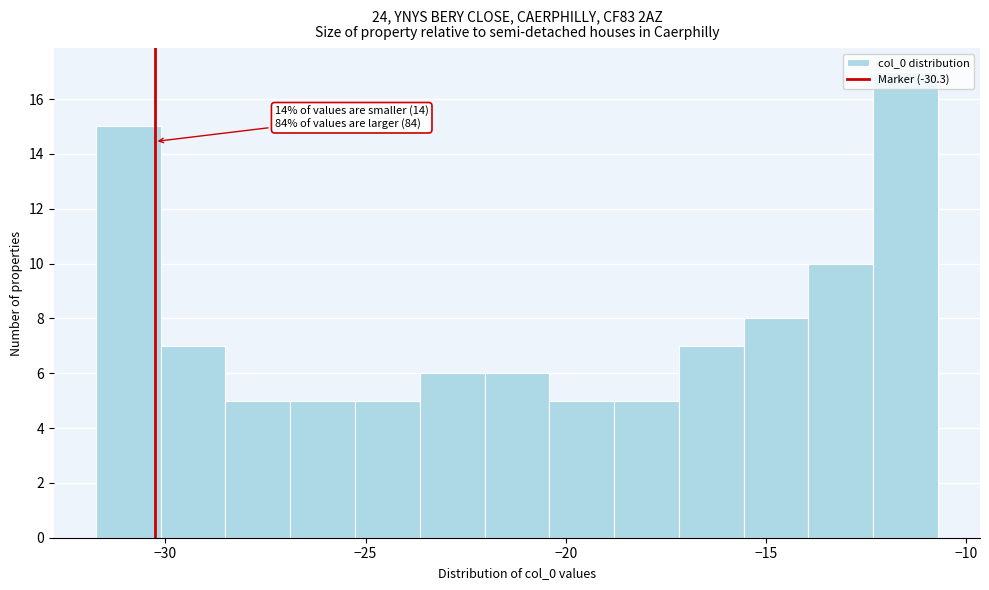

Read against the x-axis, roughly where is the centre of the tallest bar?

-11.5